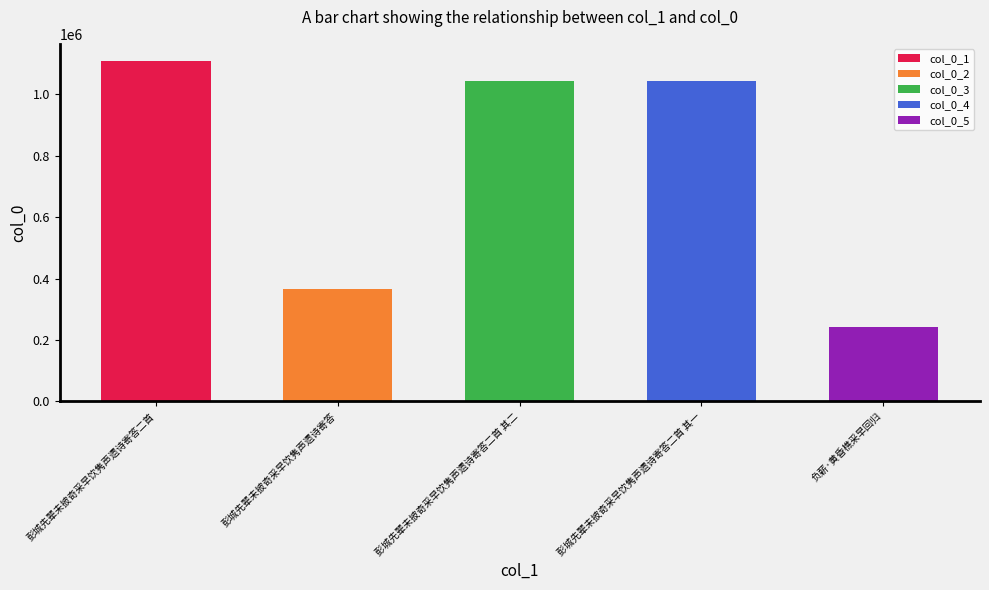

What is the change in value from 彭城先辈未披奇采早饮隽声遗诗寄答 to 彭城先辈未披奇采早饮隽声遗诗寄答二首 其二?

+676155